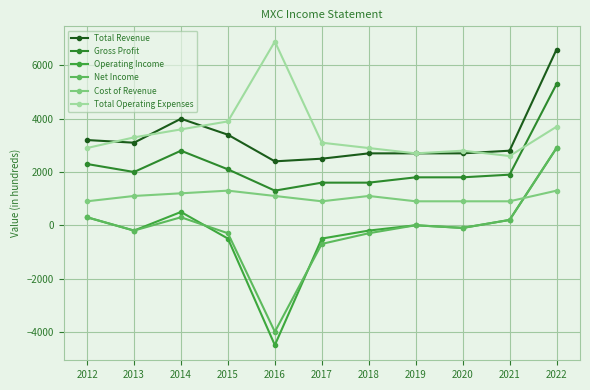

What is the sum of the Gross Profit values at 2022 and 2020?

7100